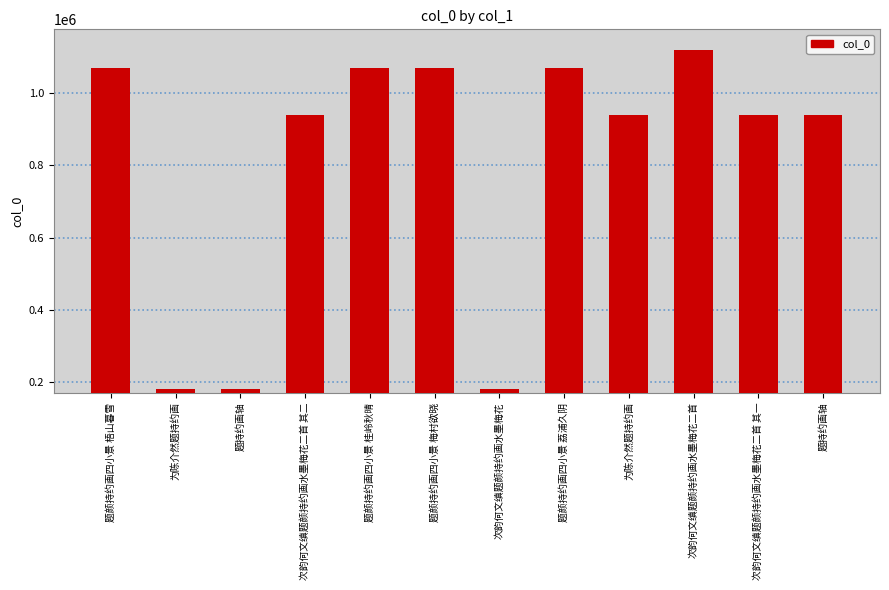

The value at 次韵何文缜题颜持约画水墨梅花二首 其二 is 937735. True or false?

True